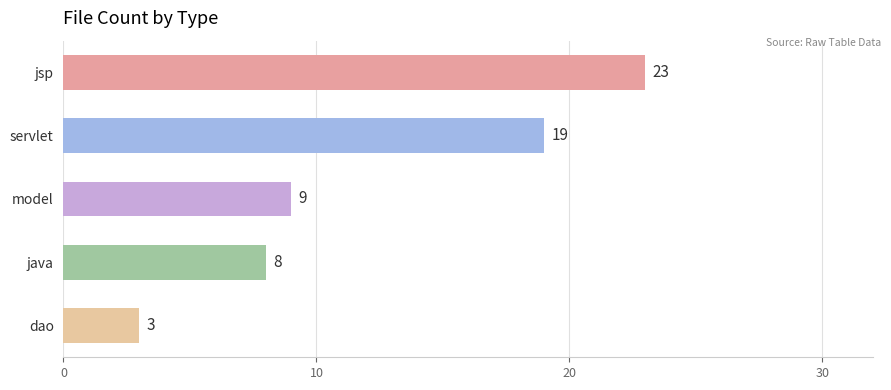

Which label corresponds to the largest value in the chart?

jsp